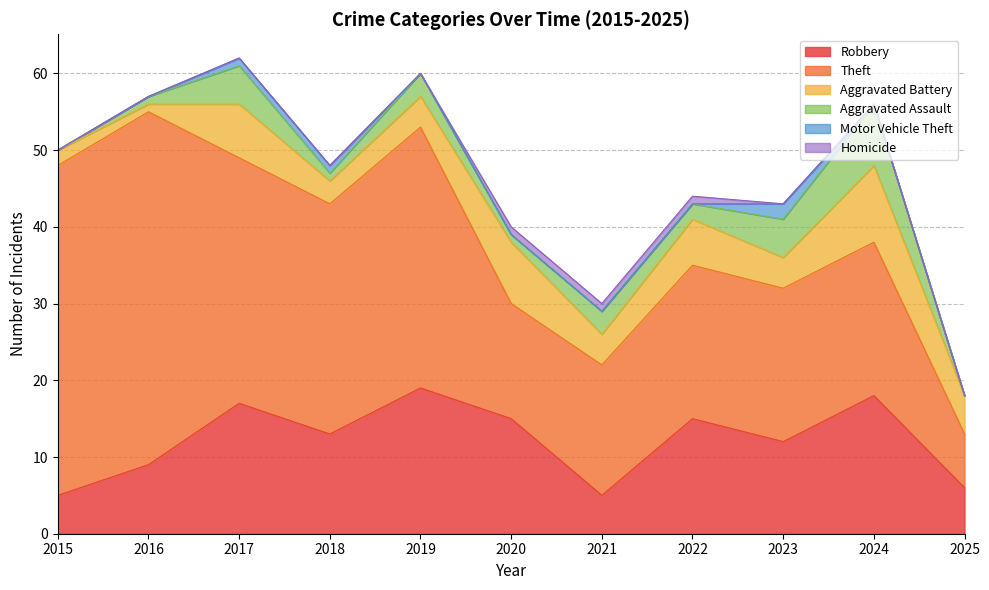

Which category has the lowest value across all series?

2015